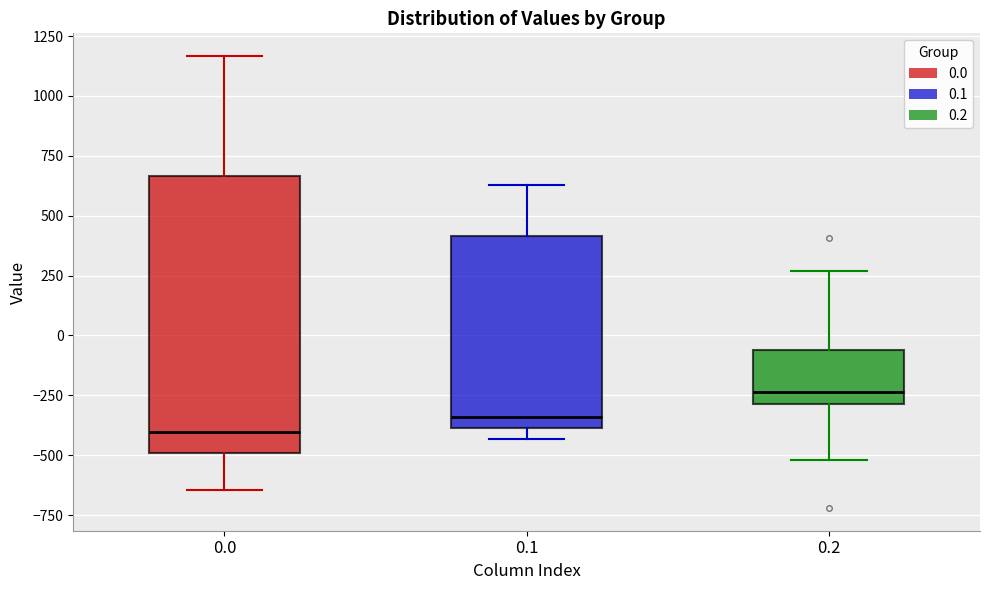

Where is the lower edge of the box at x = 0.1 on the y-axis? The values are not printed on the chart, so give them approximately, as read against the axis.

-400